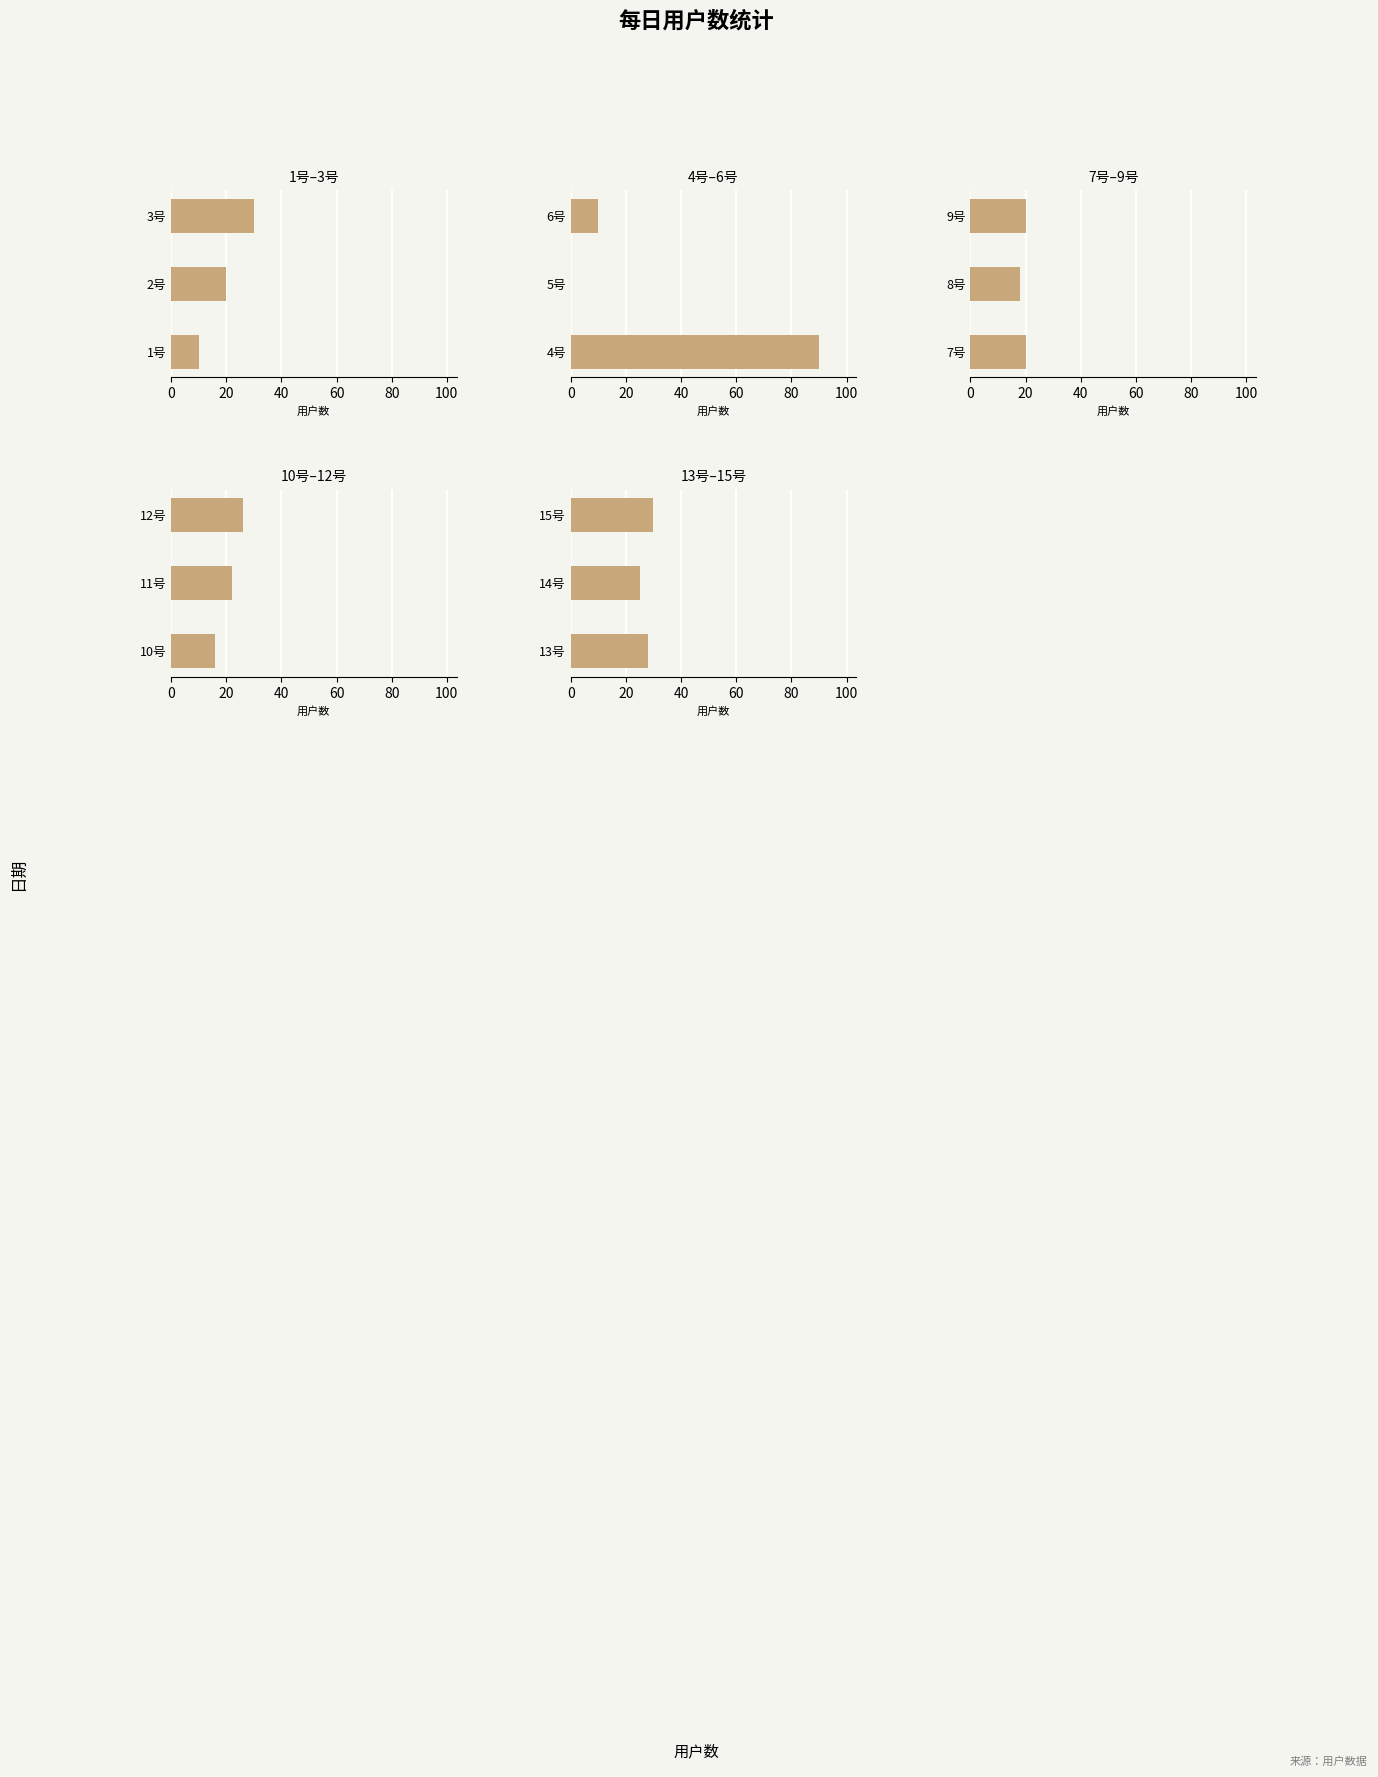

Does the chart contain stacked bars?

No